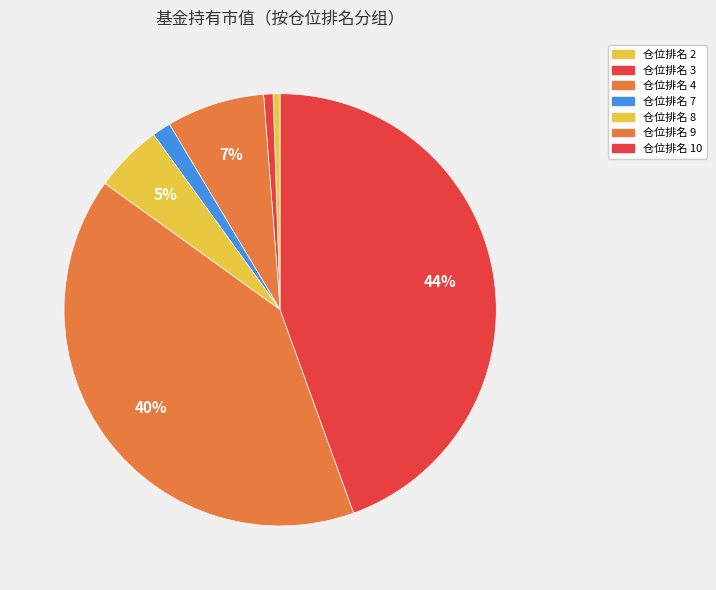

How many segments does this pie chart have?

7